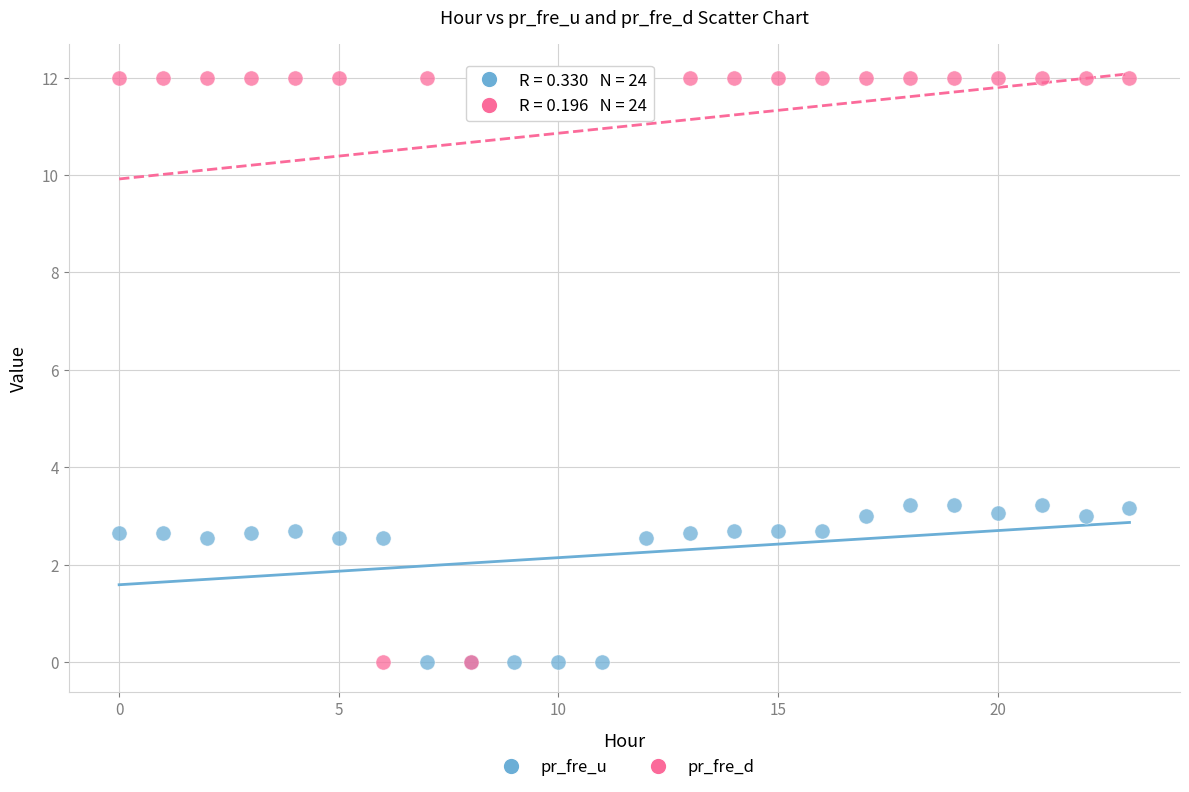

Which series reaches the maximum Y coordinate?

pr_fre_d